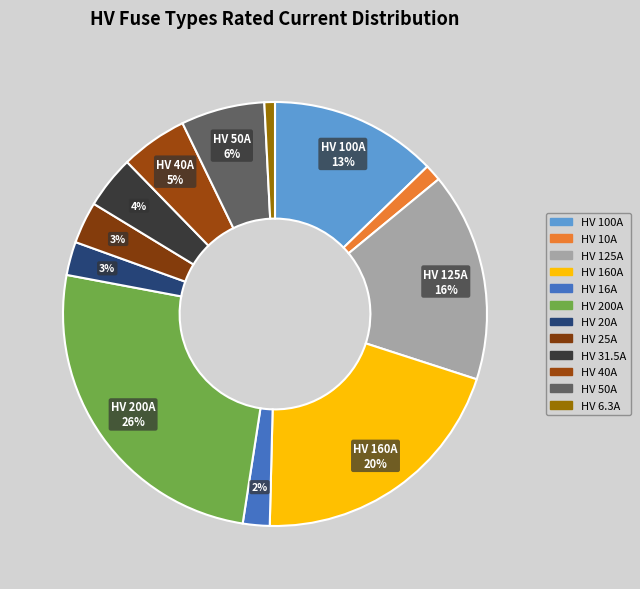

To the nearest percent, what is the combined percentage of HV 10A and HV 125A?

17%